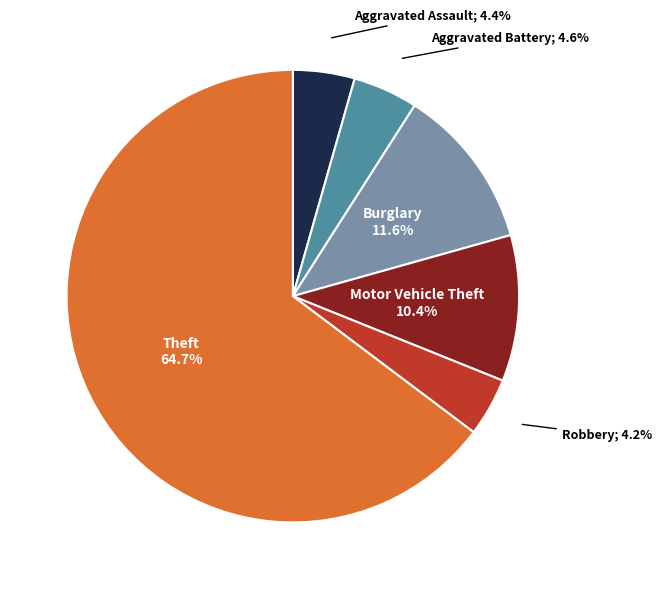

How many slices are in this pie chart?

6